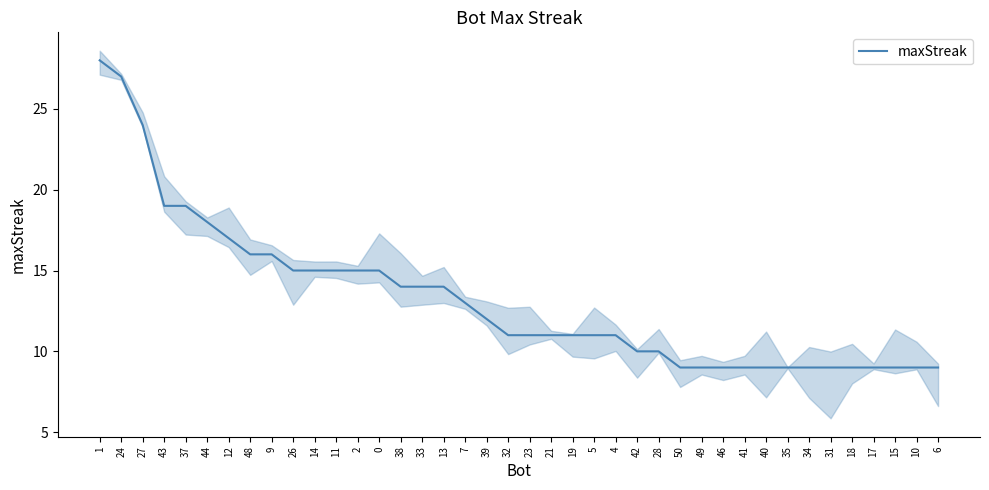

How many categories are shown in the chart?

40